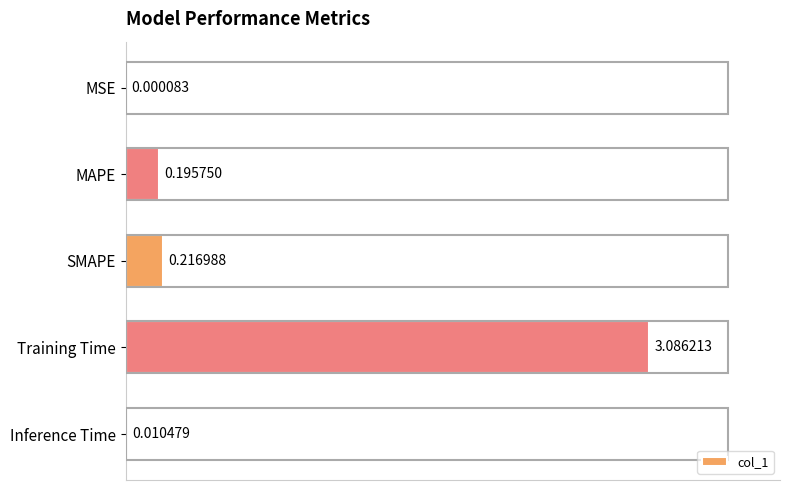

Which has a higher value, Training Time or MSE?

Training Time